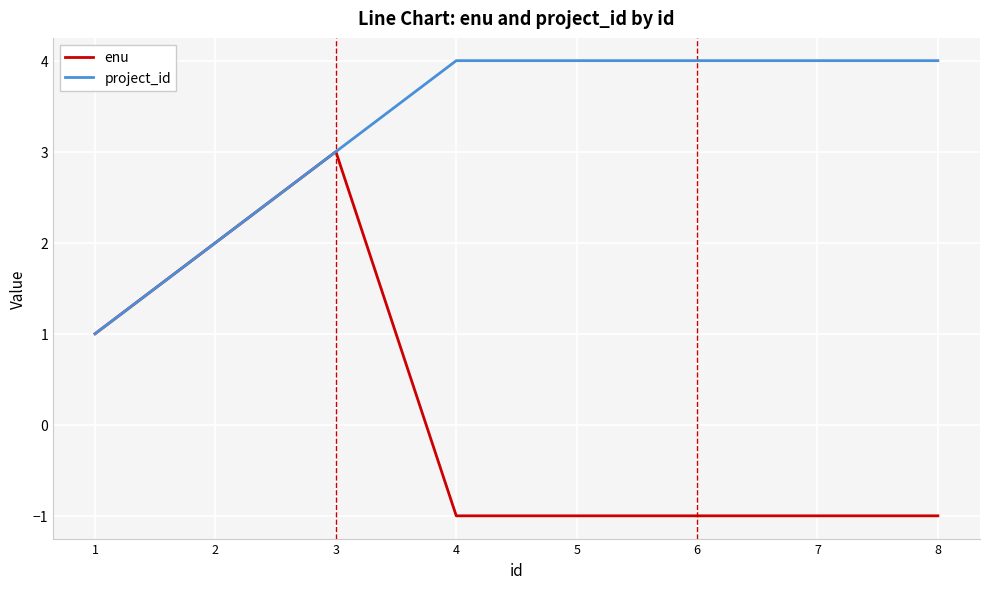

What are all the series names shown in the legend?

enu, project_id